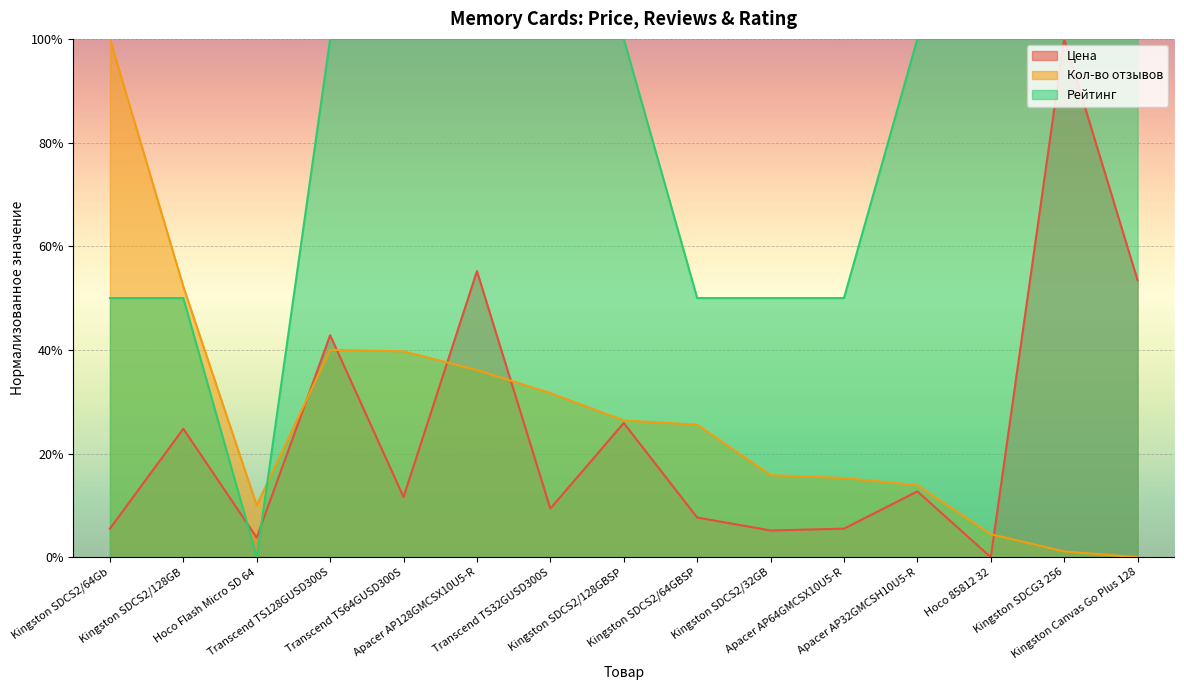

What is the label of the 8th point from the left?

Kingston SDCS2/128GBSP